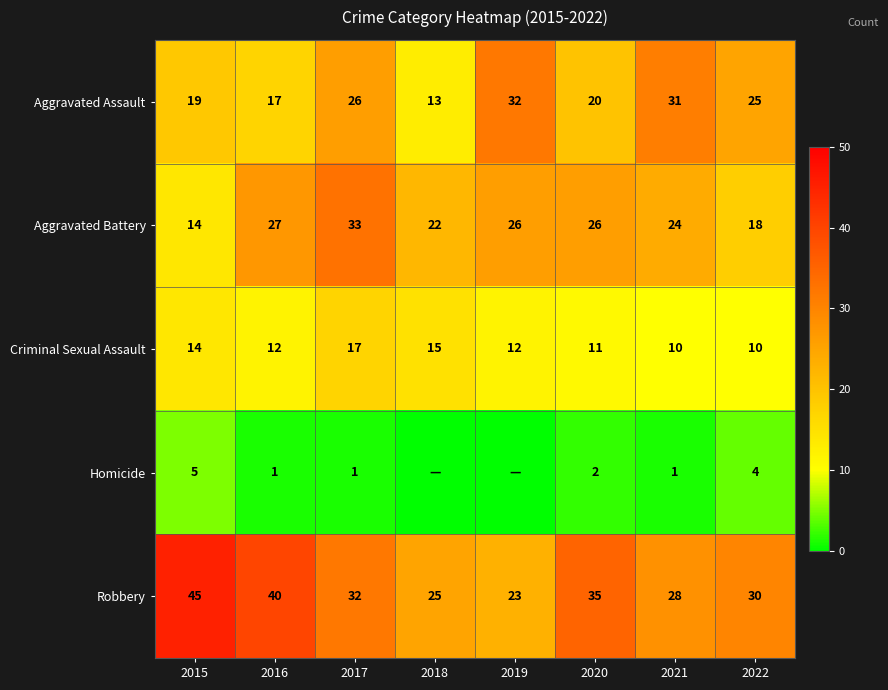

What is the sum of the Aggravated Battery values at 2015 and 2016?

41